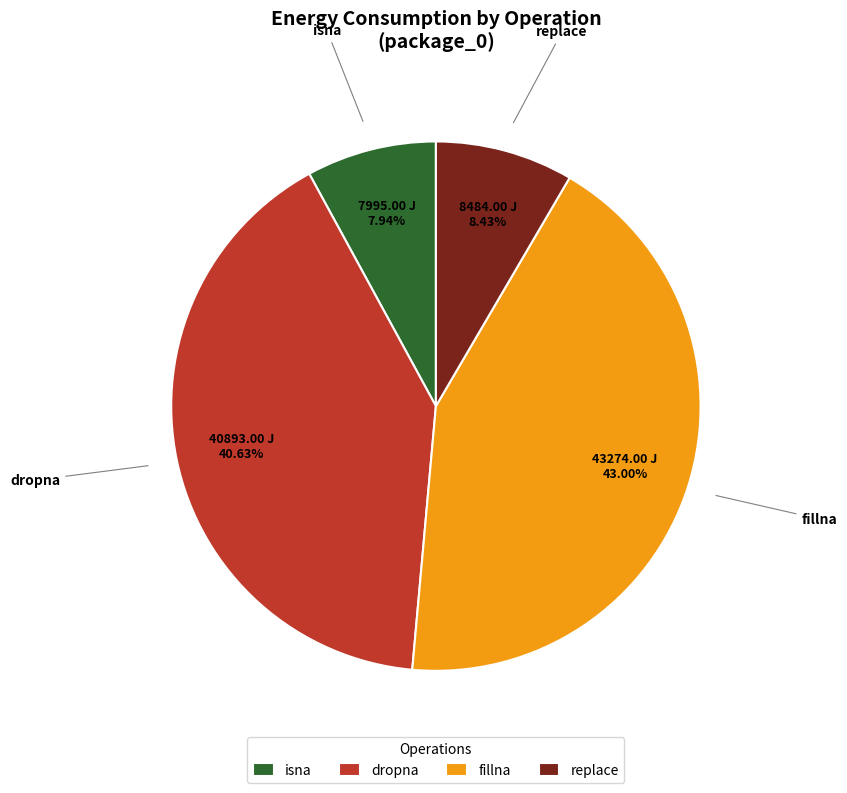

Does any single category account for the majority?

No